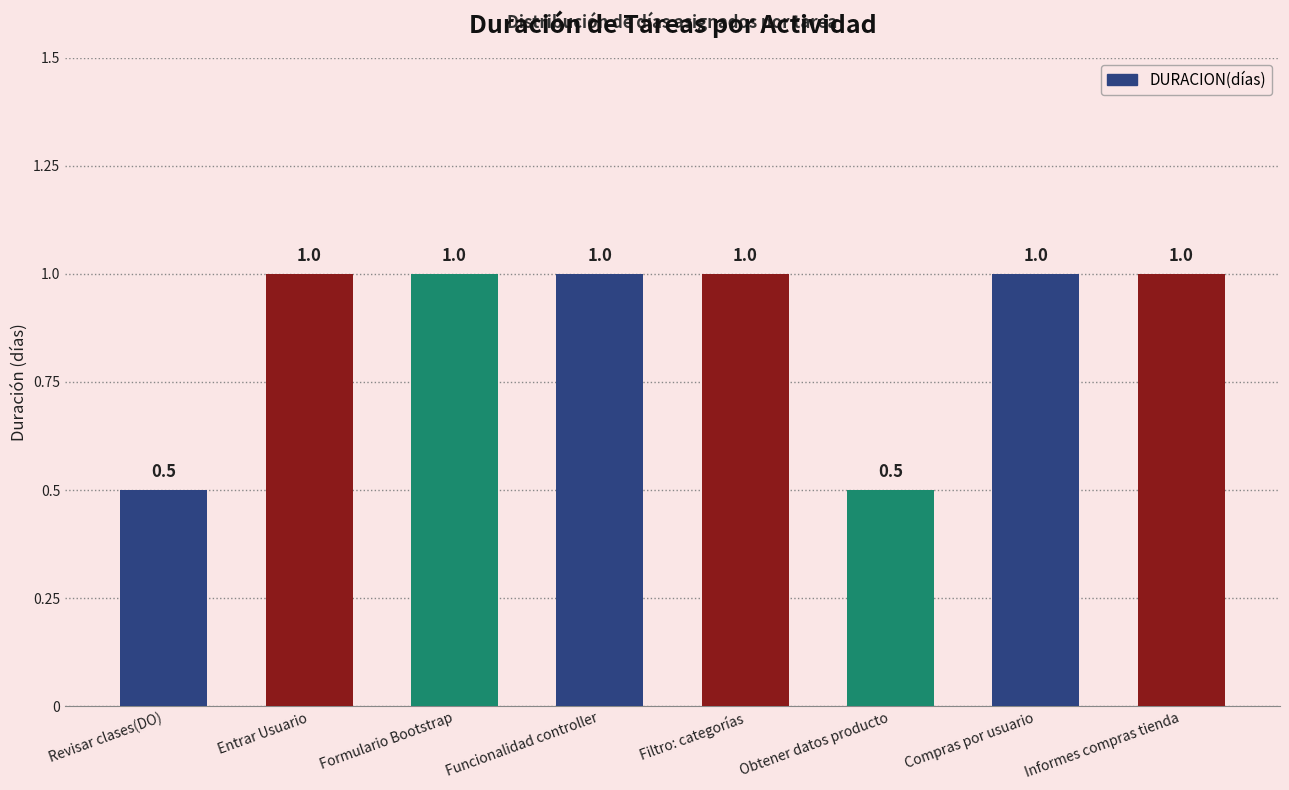

What is the sum of all values?

7.0